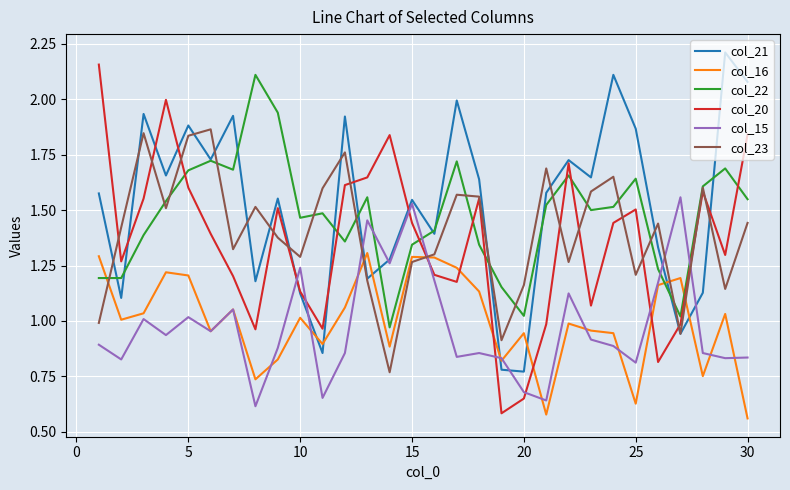

How many intersections are there between col_21 and col_16?

8